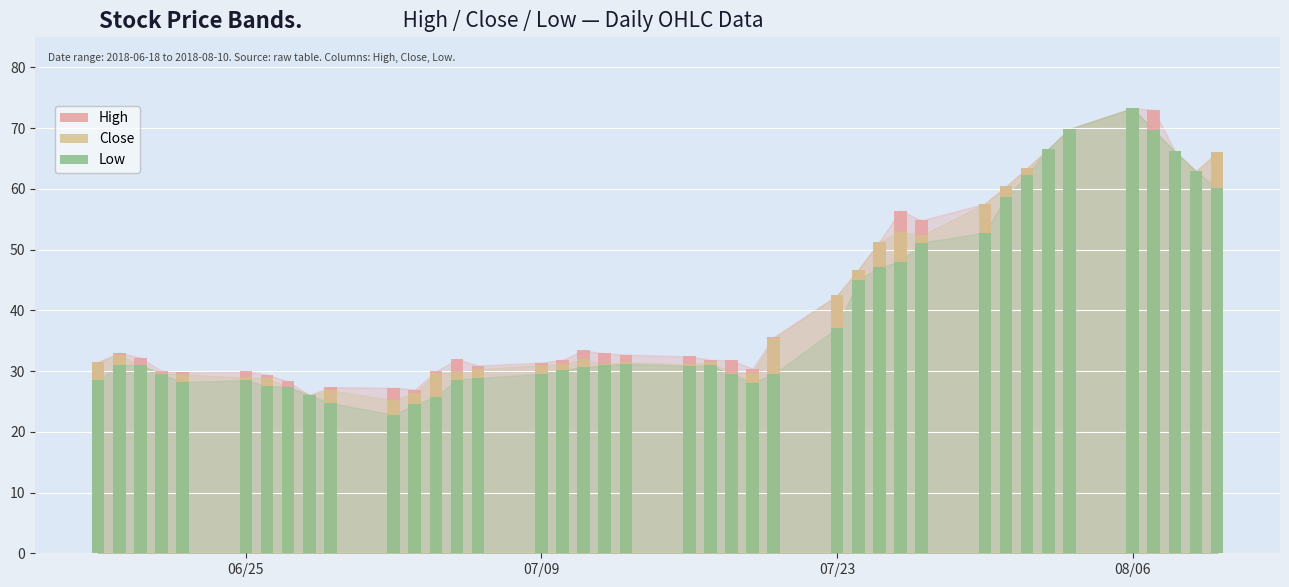

What is the spread (max minus min) of values at 07/09?

1.8